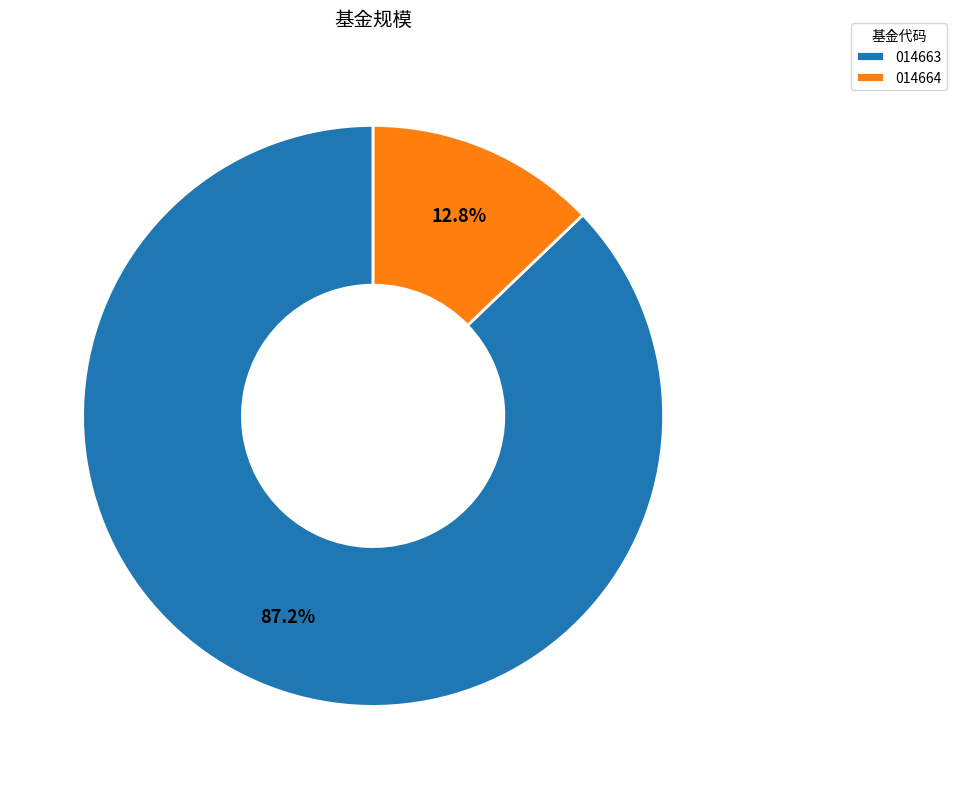

Is there a majority slice in this chart?

Yes